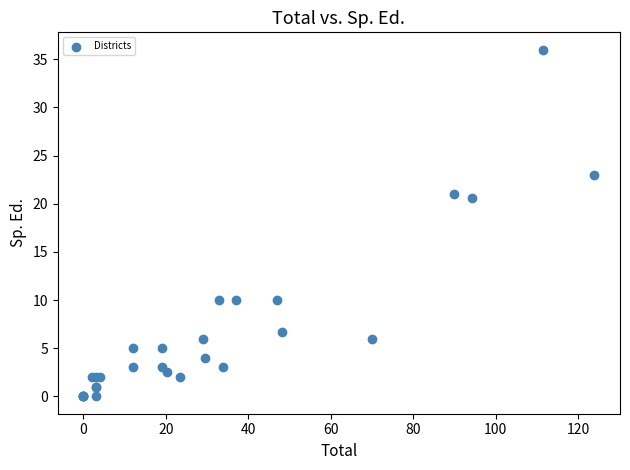

What Y value in the scatter plot is closest to 18?

20.6